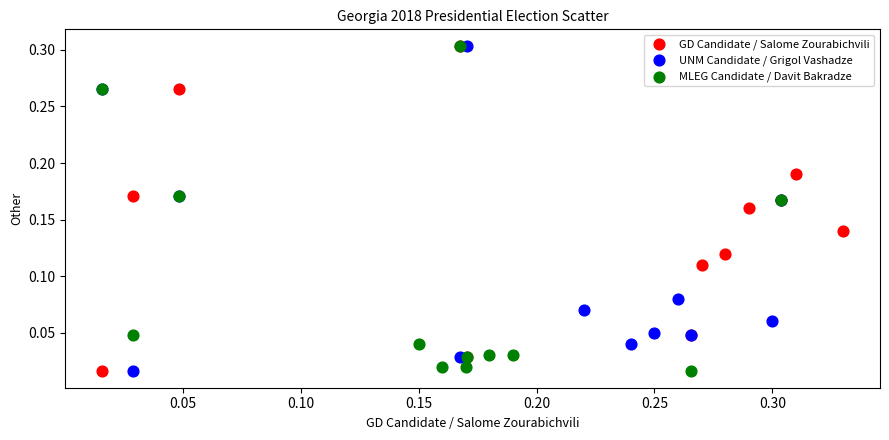

What are all the series names shown in the legend?

GD Candidate / Salome Zourabichvili, UNM Candidate / Grigol Vashadze, MLEG Candidate / Davit Bakradze